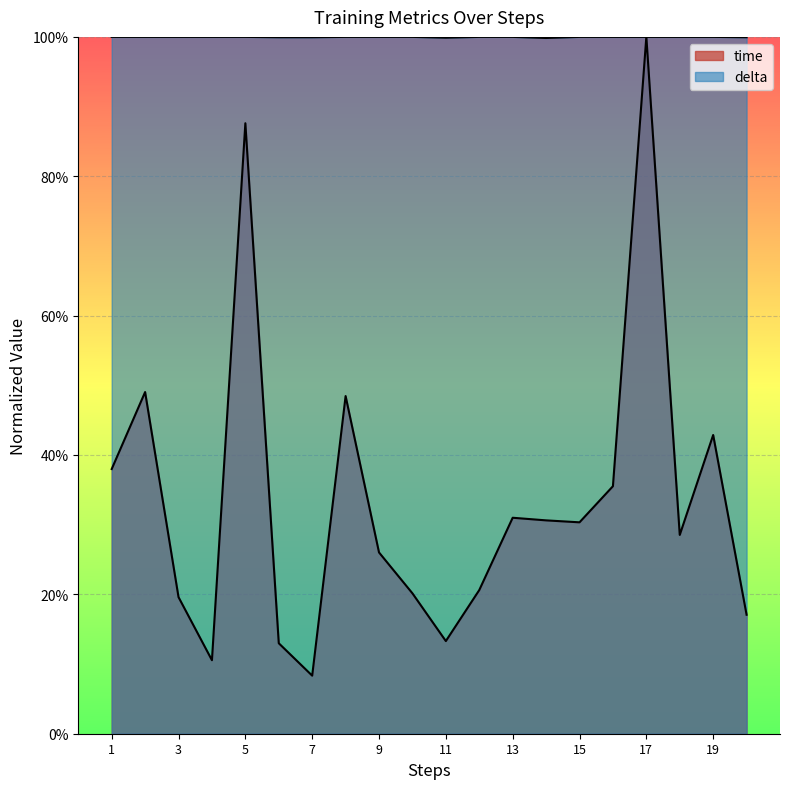

Read the time value at 14.

0.3